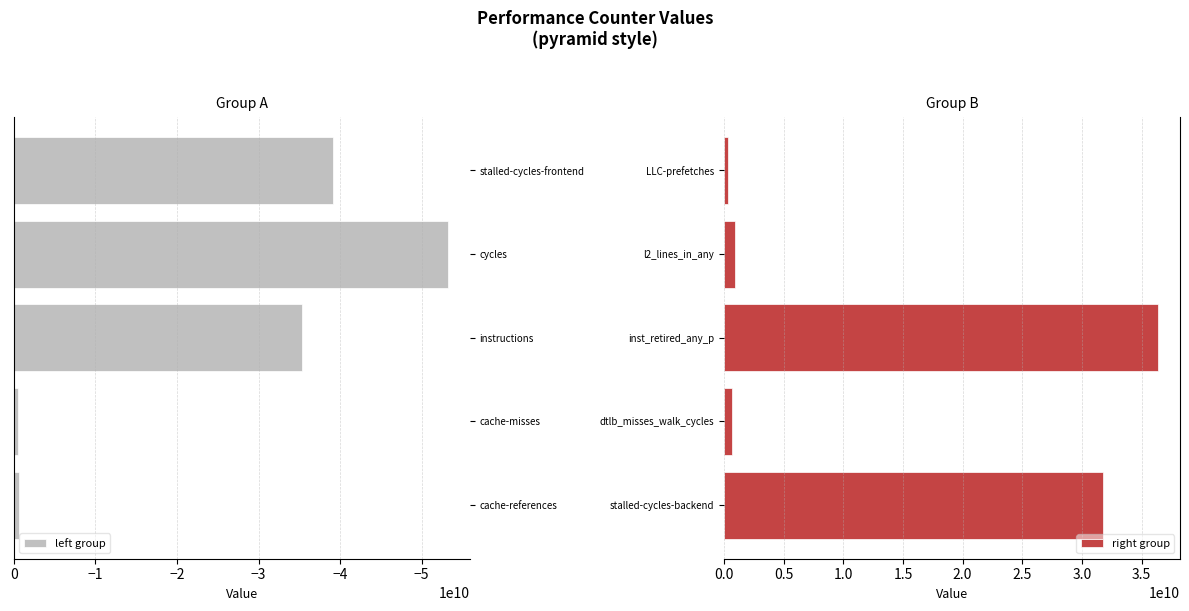

How many bars are there in total?

10